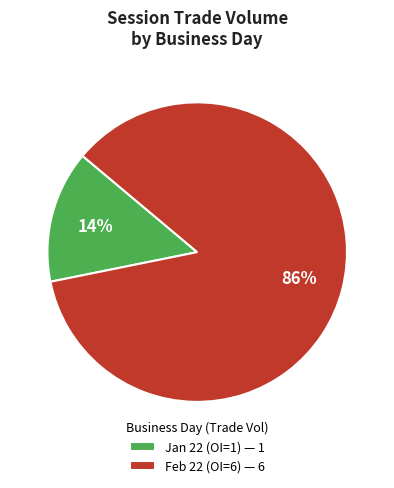

Rank the categories by value from lowest to highest.

Jan 22 (OI=1) — 1, Feb 22 (OI=6) — 6